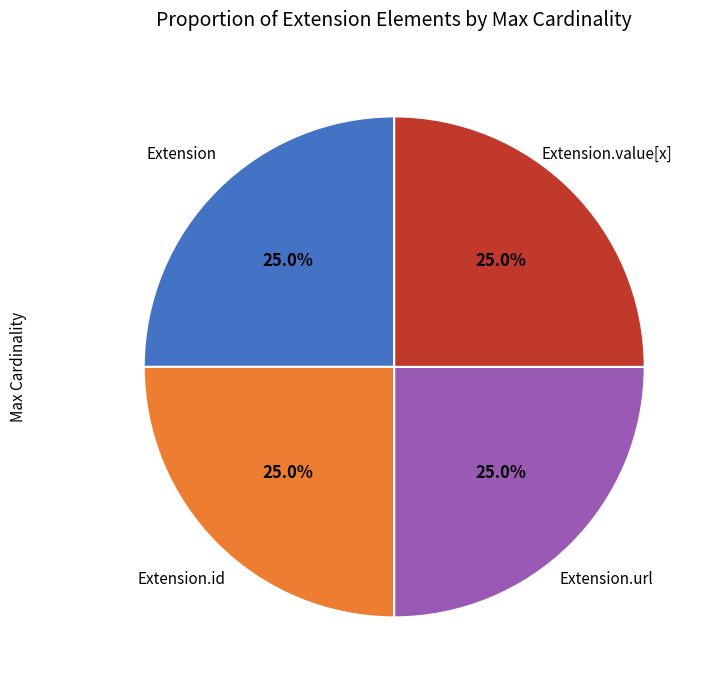

Is there any slice that represents more than half of the pie?

No